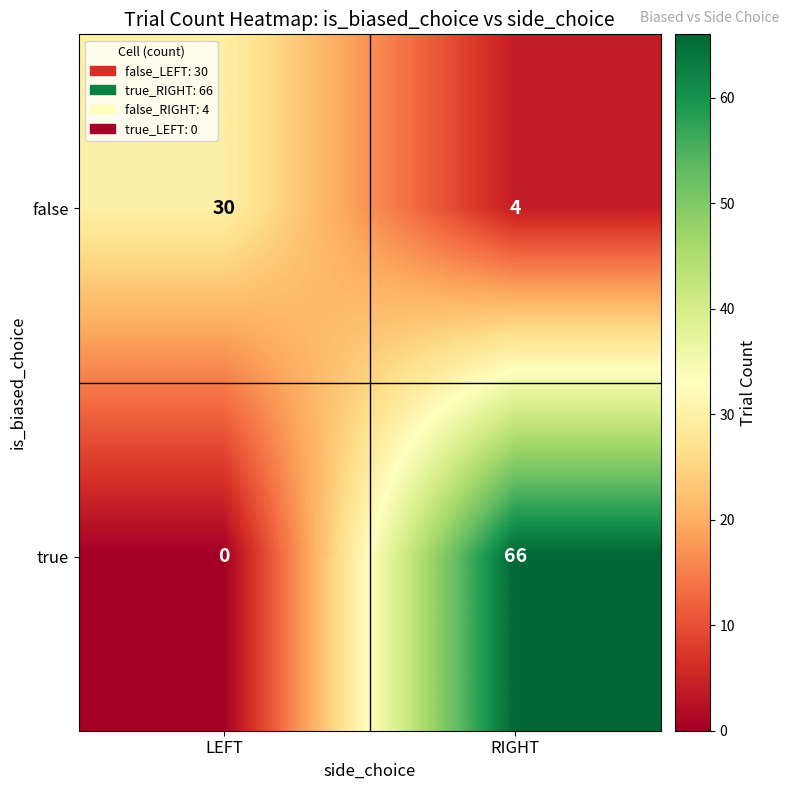

Reading left to right, extract all data points from this chart.

false: 30	4
true: 0	66